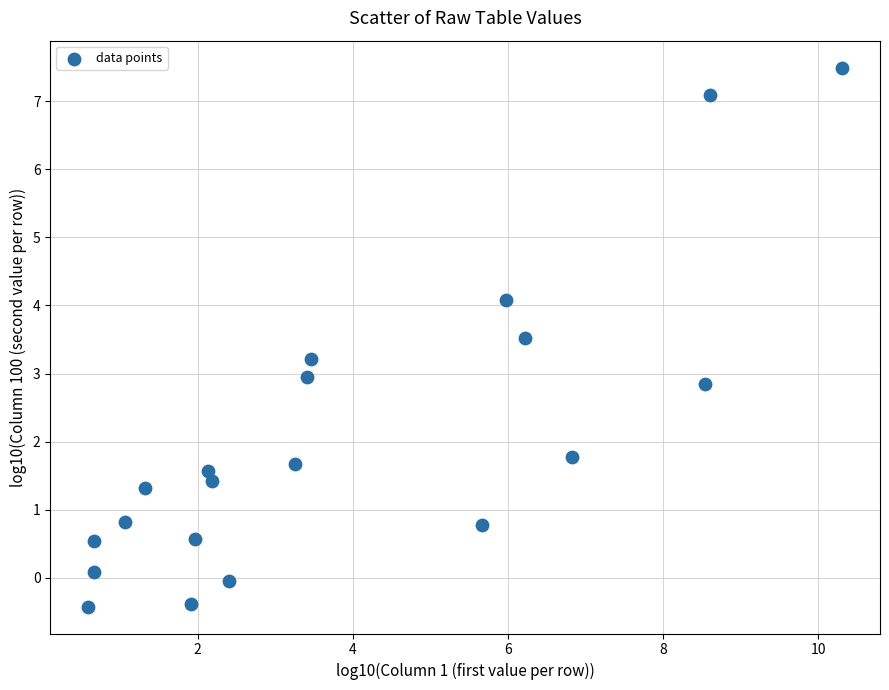

What is the range of X values (max minus min)?

9.7